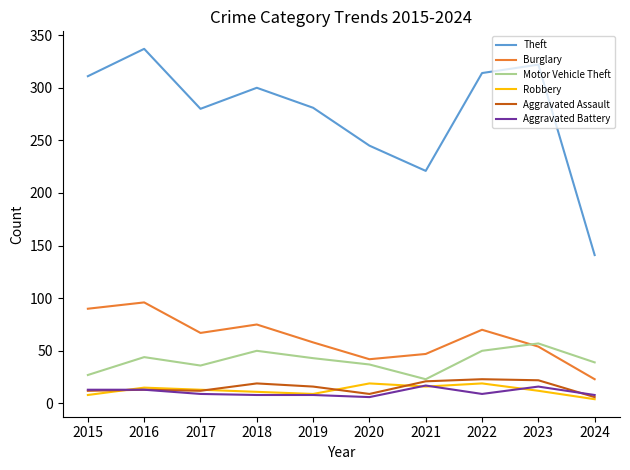

Which series has the largest range (max minus min)?

Theft